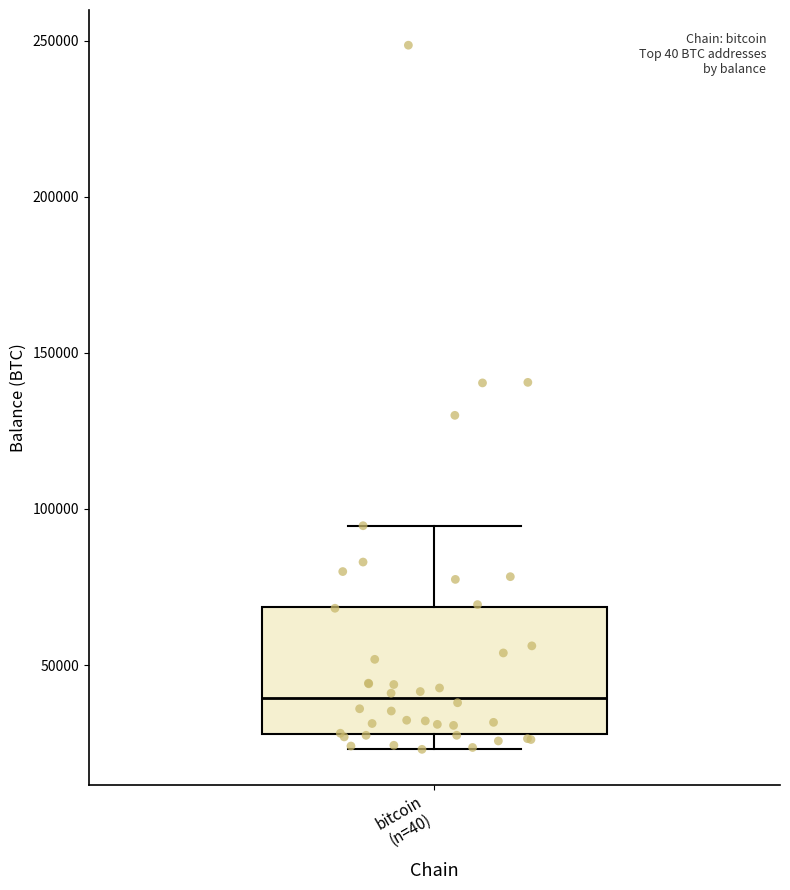

Transcribe this box plot: give where the median line is, the range the box spans, and where the two whiskers end, as read against the y-axis. The values are not printed on the chart, so give them approximately, as read against the axis.

median 40000, box 30000 to 70000, whiskers 25000 to 95000